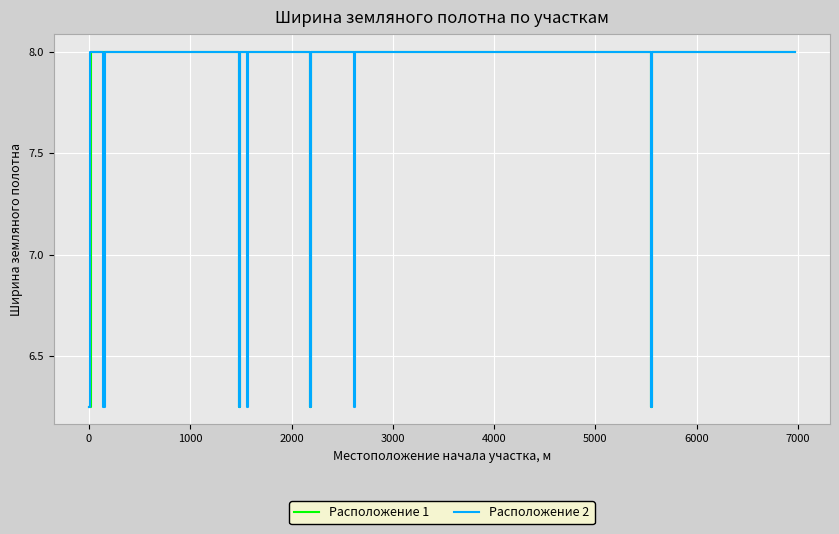

How many values in the Расположение 1 - Ширина series are below 8?

5